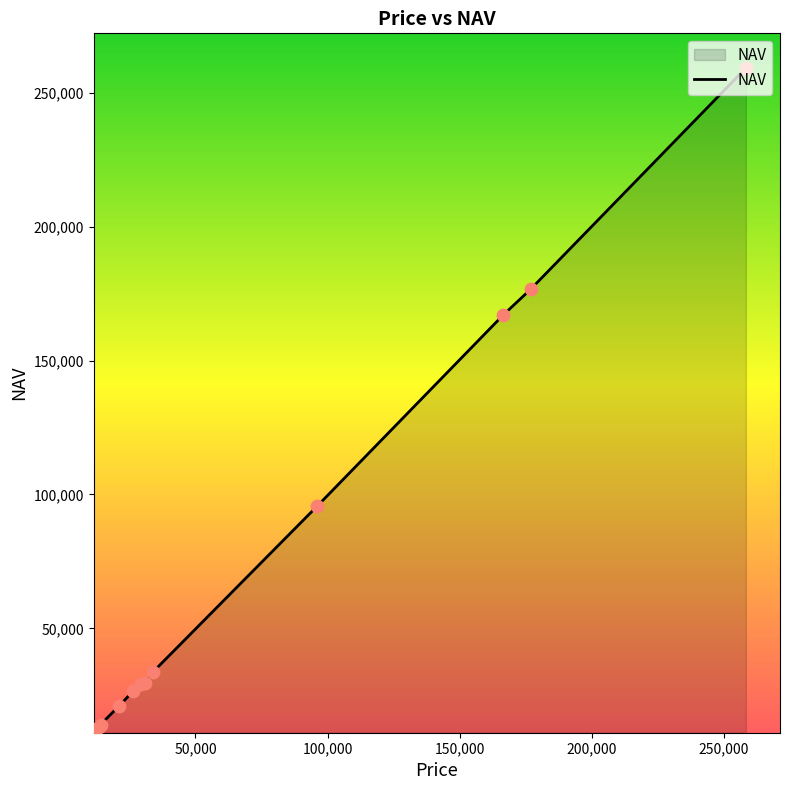

What is the minimum value shown in the chart?

11646